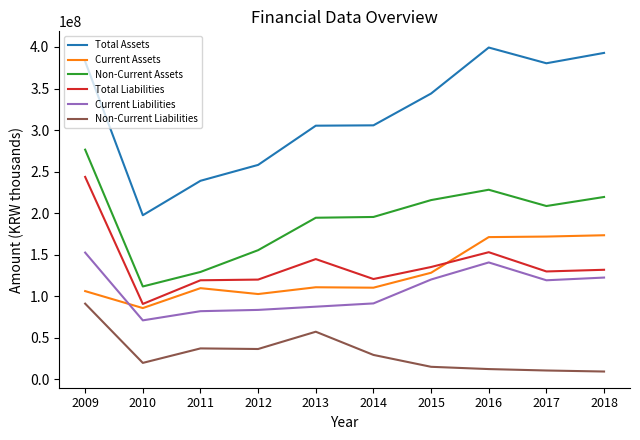

At which label does Current Liabilities first exceed 119201699?

2009